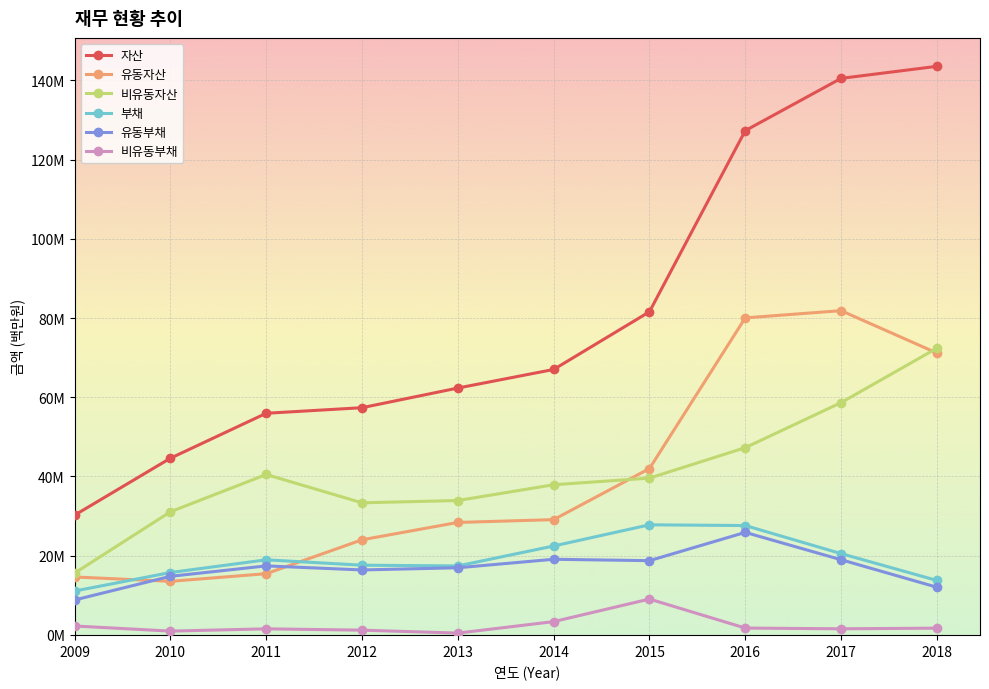

What is the difference between the highest and lowest values at 2013?

61.9